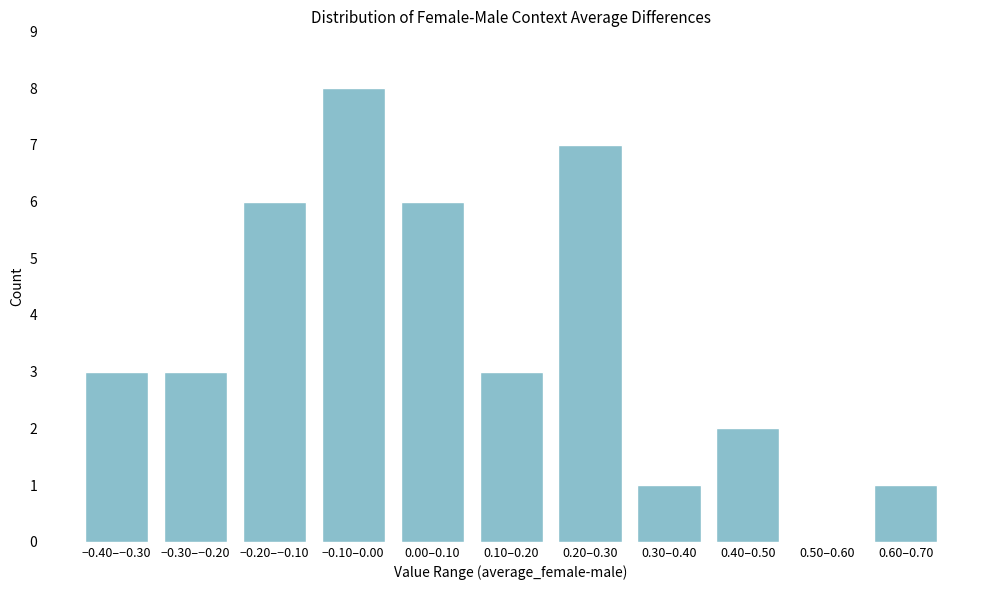

Reading right to left, transcribe all the data shown in this chart.

0.60–0.70=1	0.50–0.60=0	0.40–0.50=2	0.30–0.40=1	0.20–0.30=7	0.10–0.20=3	0.00–0.10=6	−0.10–0.00=8	−0.20–−0.10=6	−0.30–−0.20=3	−0.40–−0.30=3